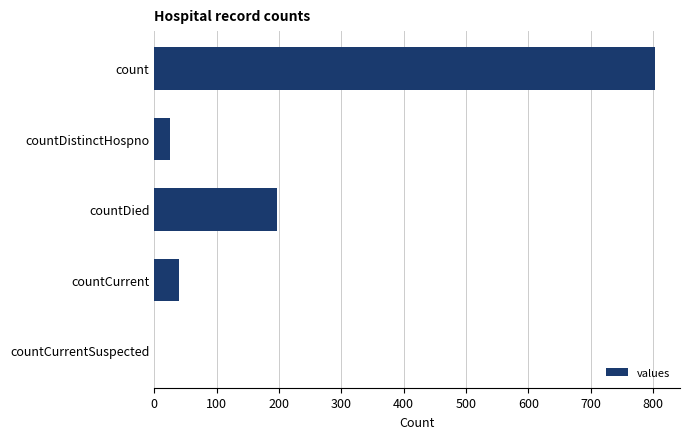

The chart shows a value of 39 at countCurrent. True or false?

True